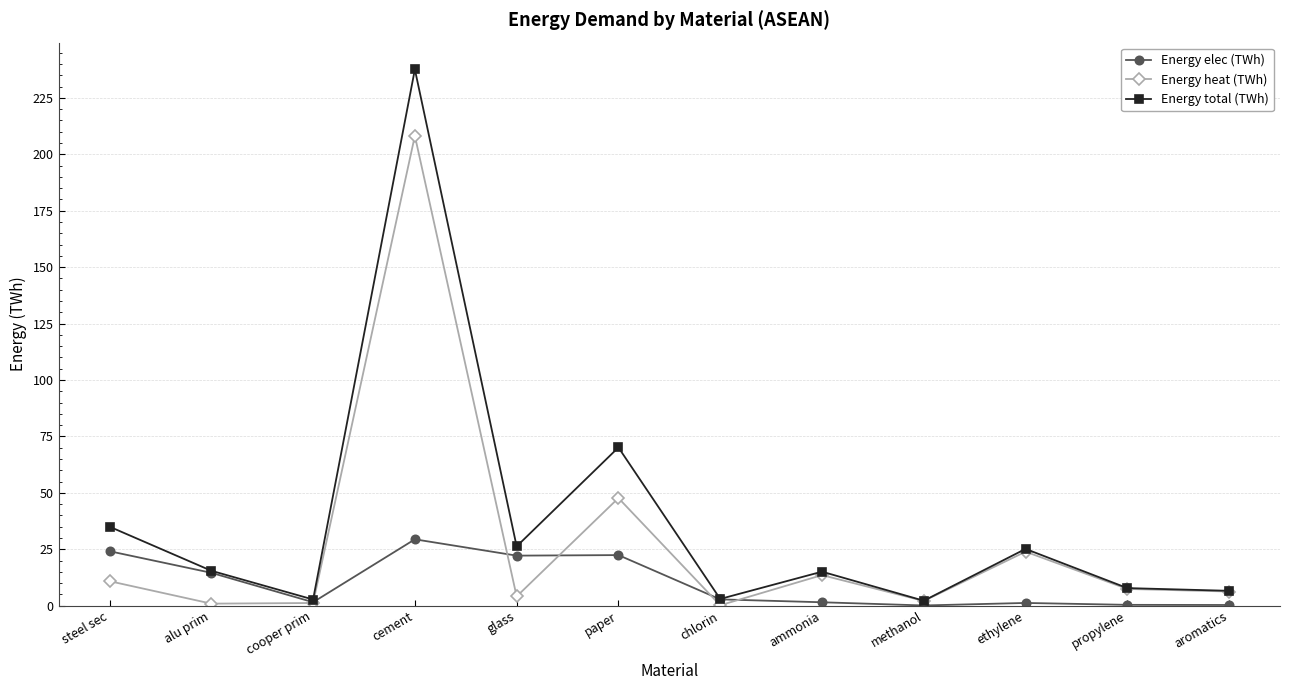

What is the difference between the second highest and second lowest values in the Energy elec (TWh) series?

23.8